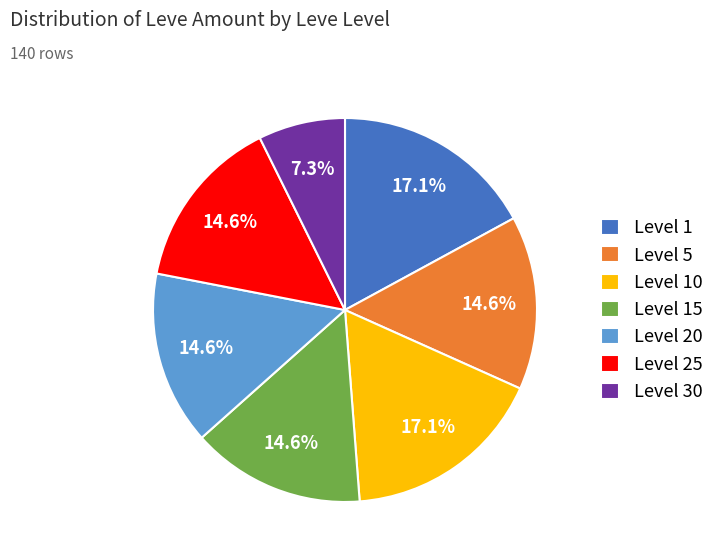

Is the sum of Level 30 and Level 1 greater than half?

No